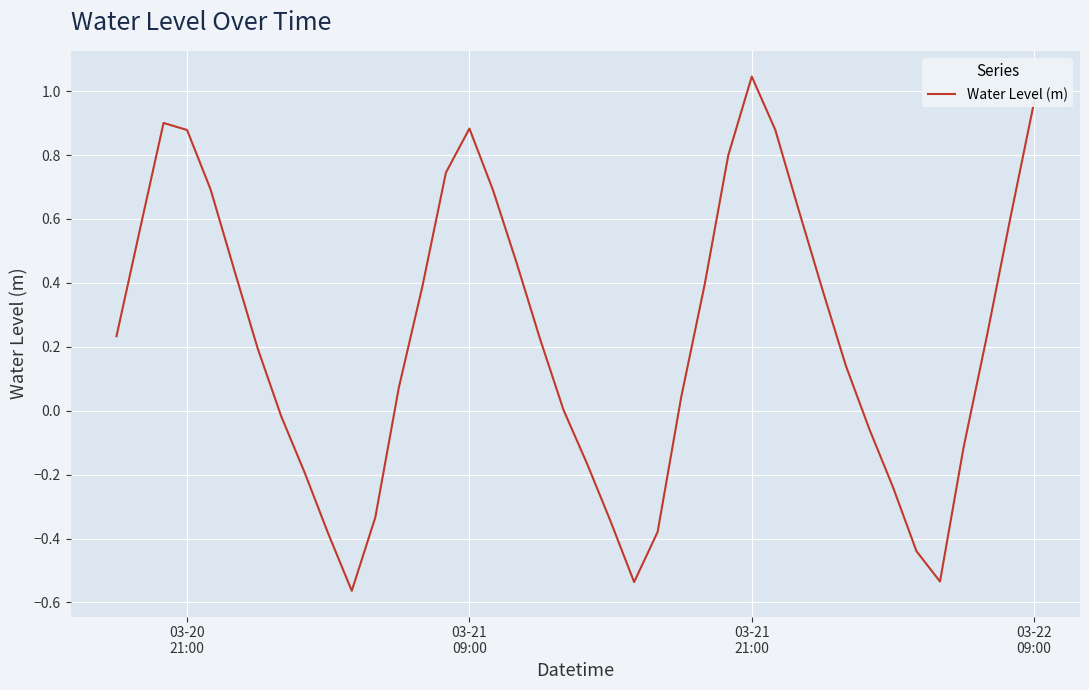

What is the difference between the maximum and minimum values?

1.6